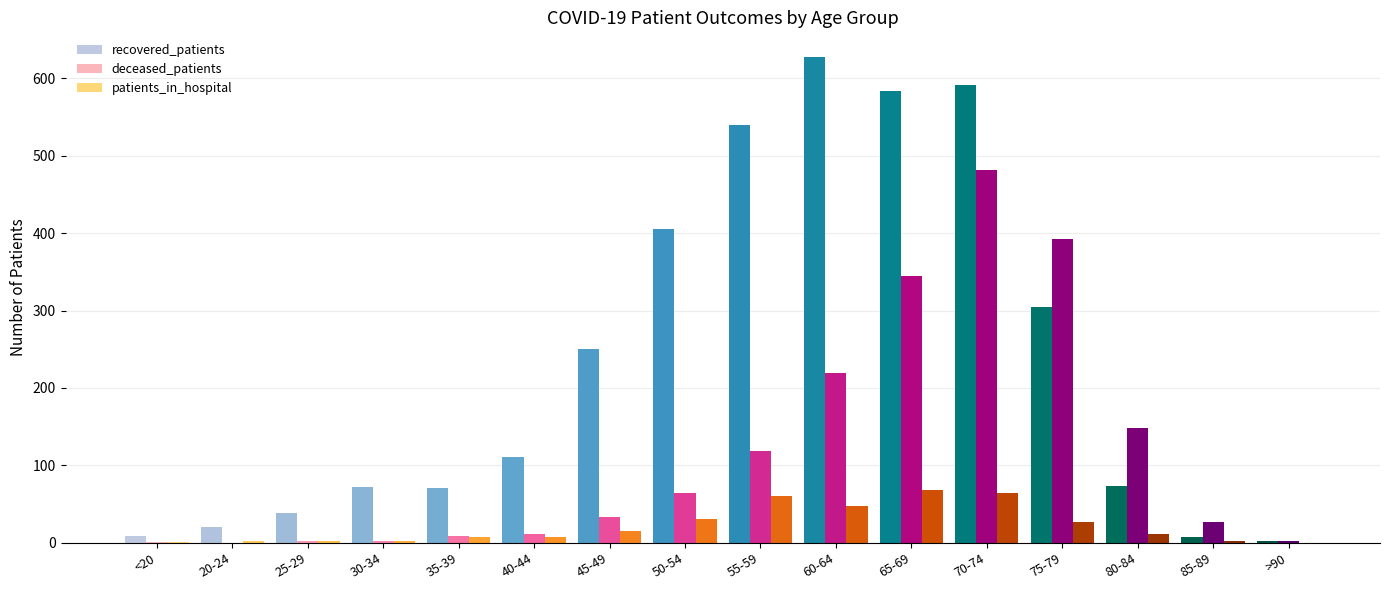

Which series changed the most between 30-34 and 55-59?

recovered_patients